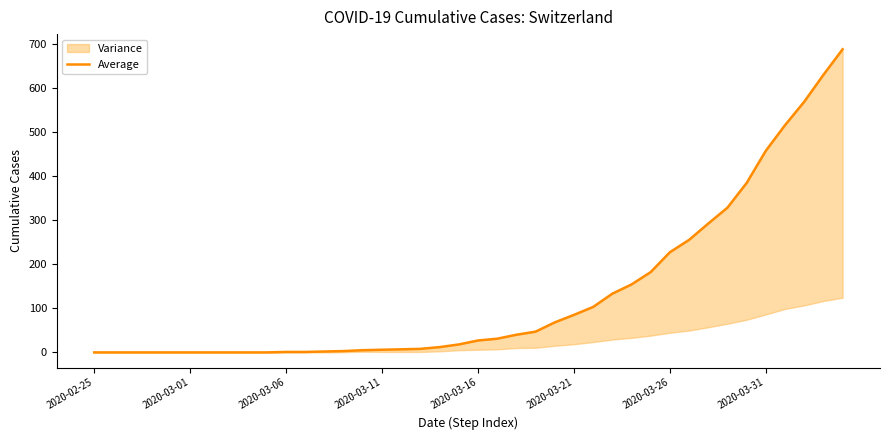

How many data points are above 27?

19